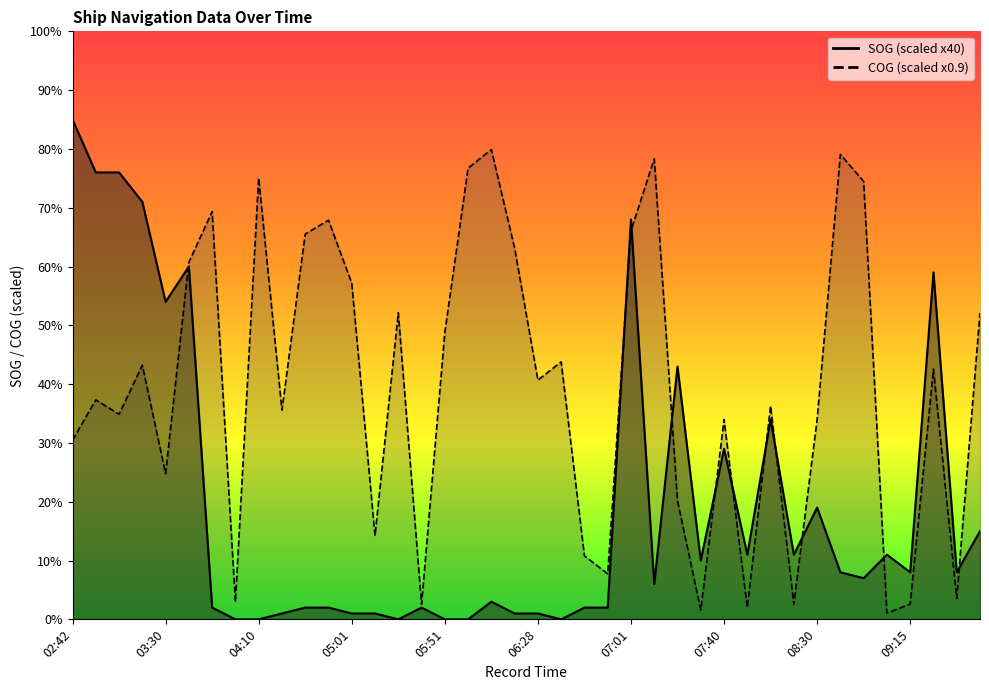

Rank the series at 03:25 from highest to lowest value.

SOG, COG